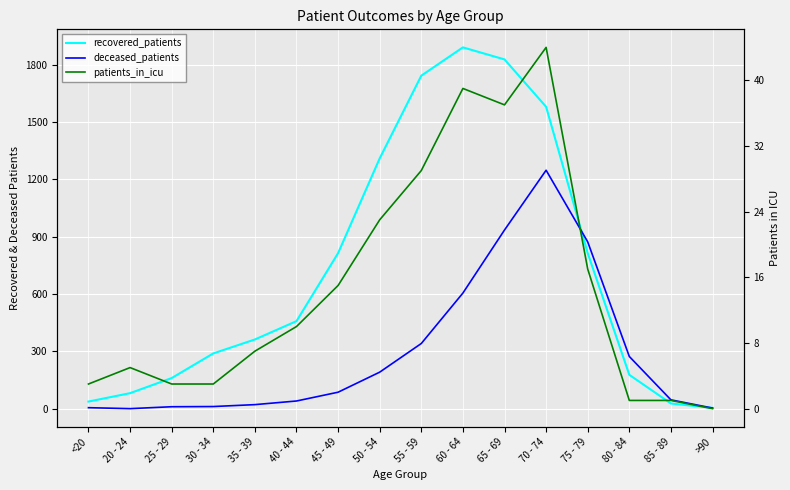

Rank the series by their average value, from lowest to highest.

patients_in_icu, deceased_patients, recovered_patients